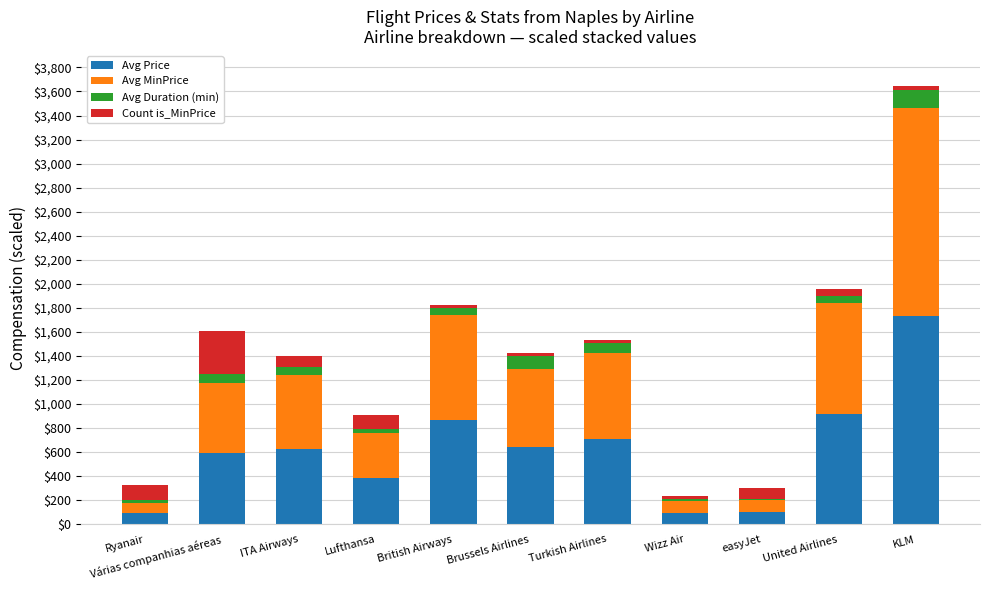

What is the maximum value for Avg Price?

1729.4